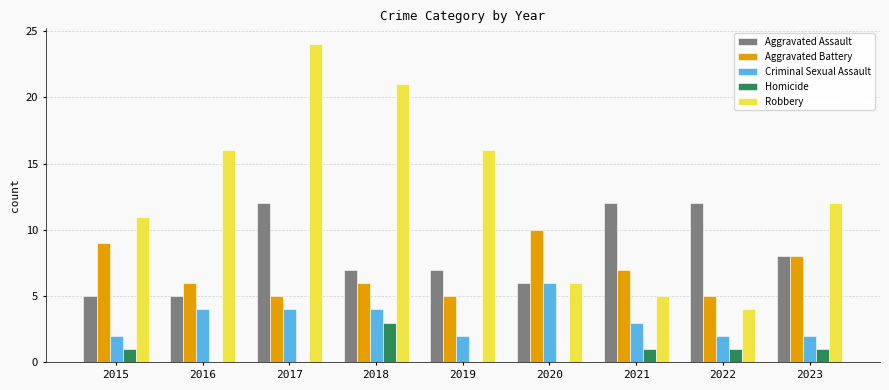

Reading right to left, transcribe all the data shown in this chart.

Aggravated Assault: 2023=8	2022=12	2021=12	2020=6	2019=7	2018=7	2017=12	2016=5	2015=5
Aggravated Battery: 2023=8	2022=5	2021=7	2020=10	2019=5	2018=6	2017=5	2016=6	2015=9
Criminal Sexual Assault: 2023=2	2022=2	2021=3	2020=6	2019=2	2018=4	2017=4	2016=4	2015=2
Homicide: 2023=1	2022=1	2021=1	2020=0	2019=0	2018=3	2017=0	2016=0	2015=1
Robbery: 2023=12	2022=4	2021=5	2020=6	2019=16	2018=21	2017=24	2016=16	2015=11